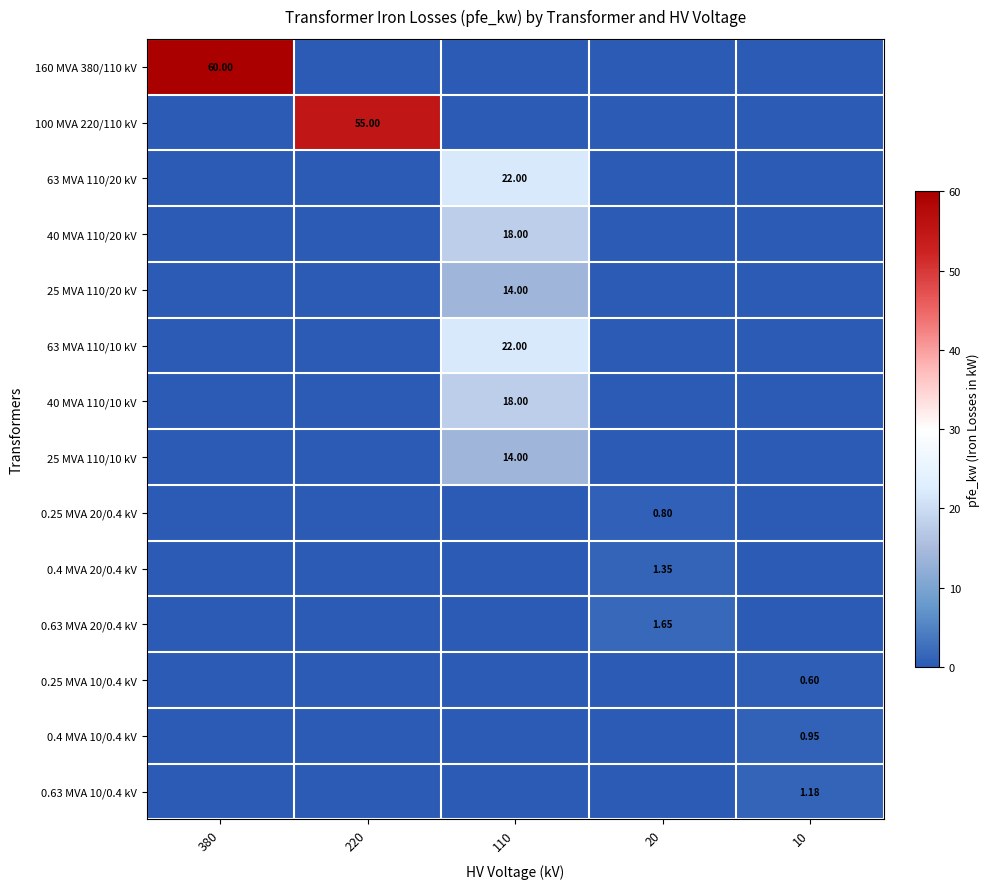

At which label does 0.4 MVA 10/0.4 kV reach its peak?

10